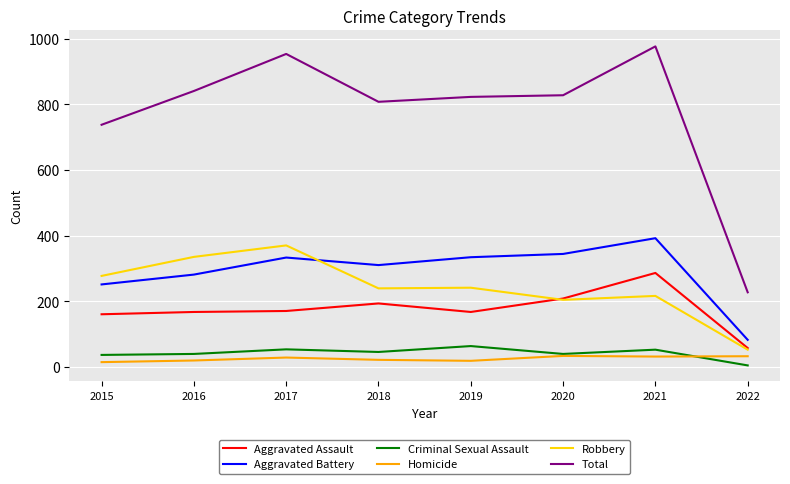

True or false: Total and Aggravated Battery intersect in this chart.

False